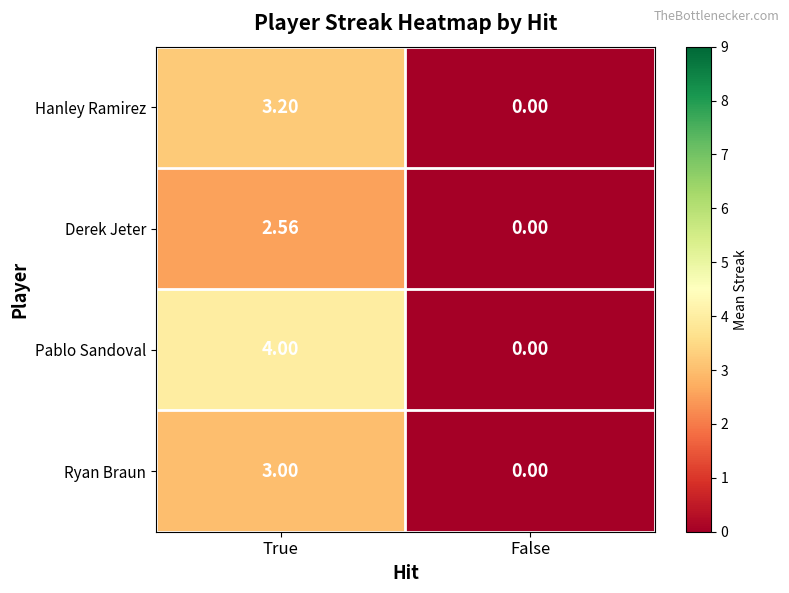

Rank the series by their maximum value, from lowest to highest.

Derek Jeter, Ryan Braun, Hanley Ramirez, Pablo Sandoval